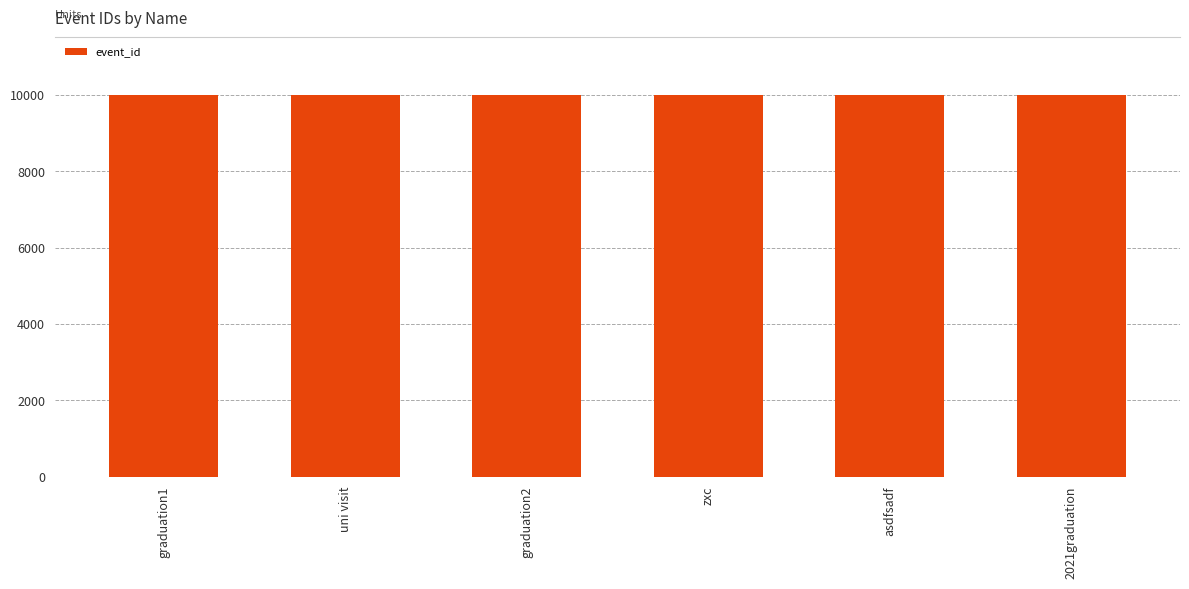

What is the ratio of the value at graduation1 to the value at 2021graduation?

1.0